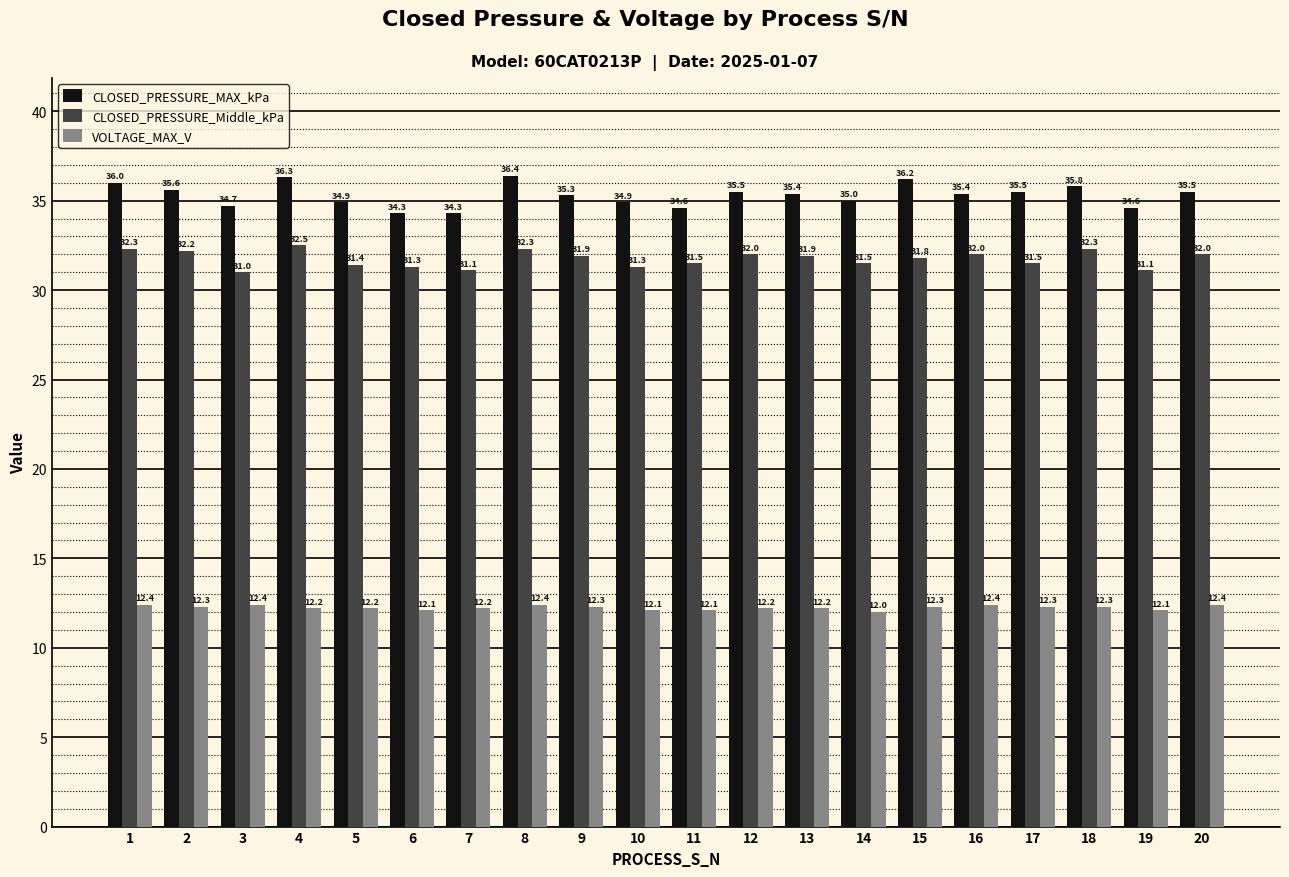

Is it true that CLOSED_PRESSURE_MAX_kPa equals 35.5 at 17?

True